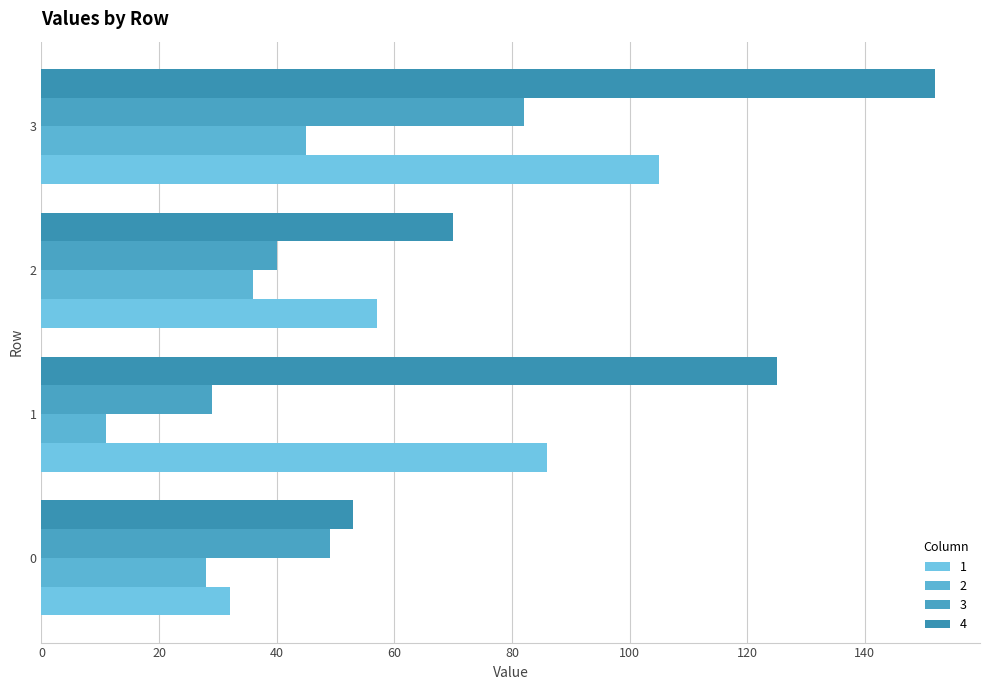

How many categories are shown in the chart?

4